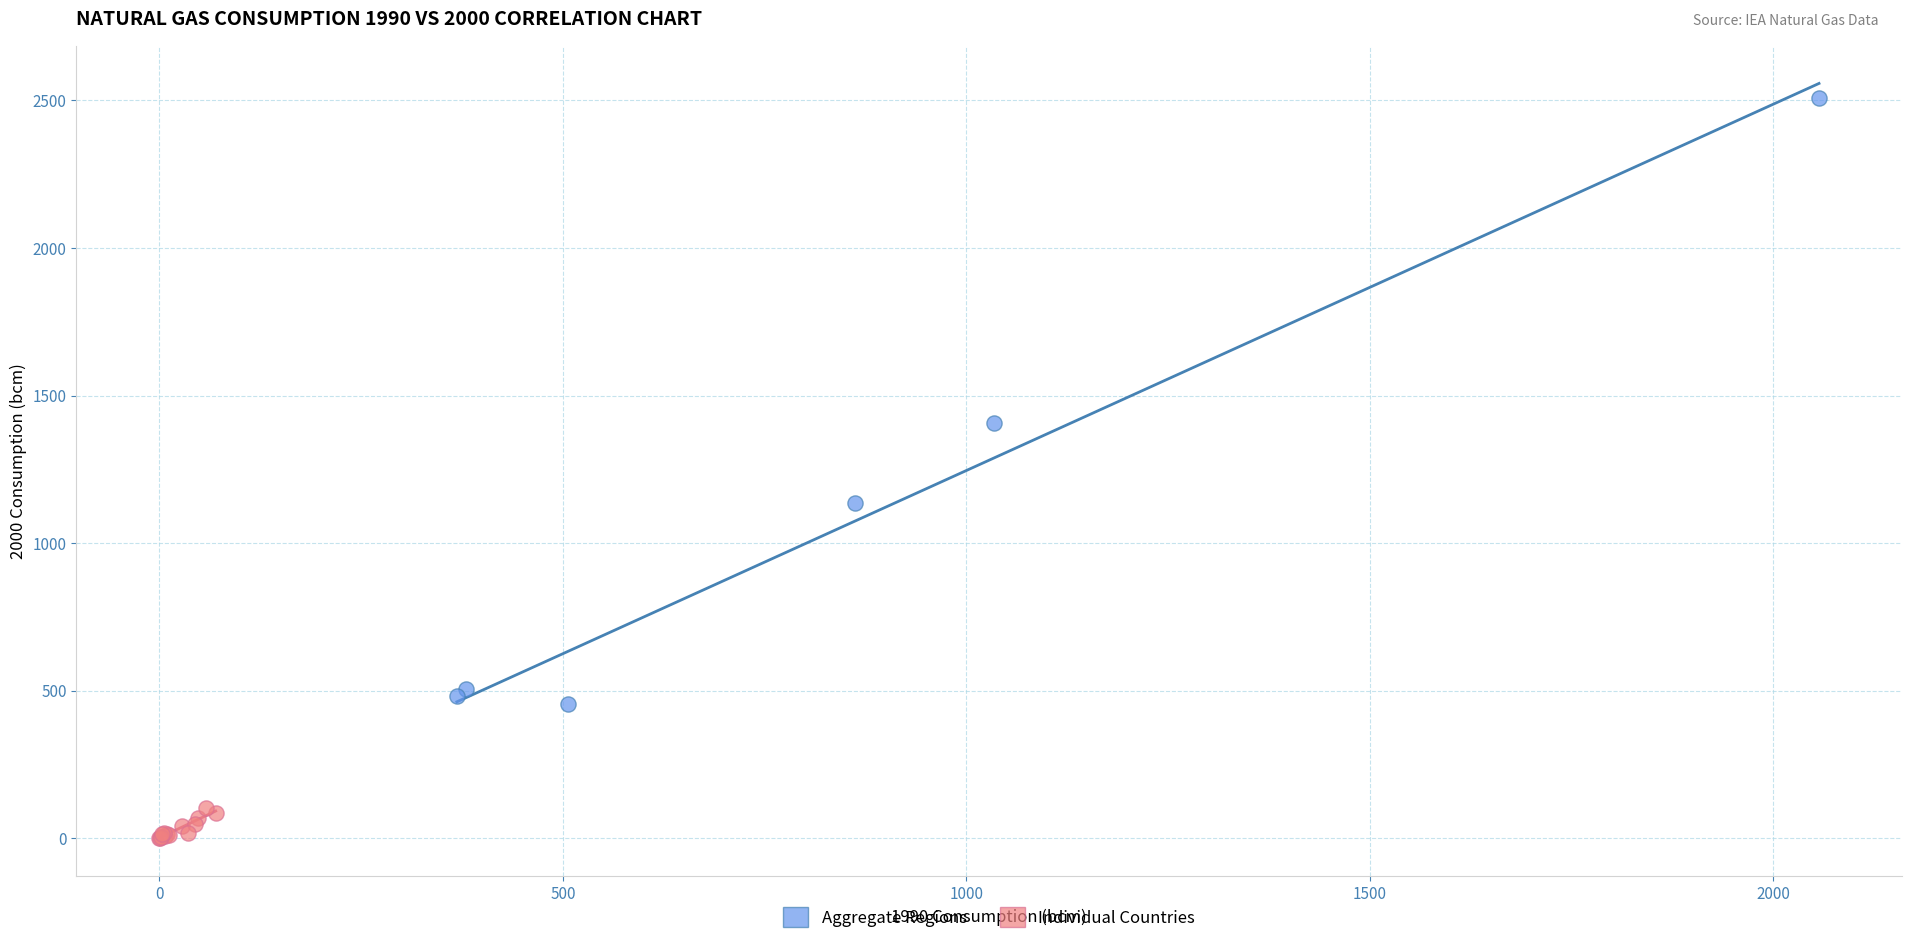

Which series has the widest spread of Y values?

Aggregate Regions